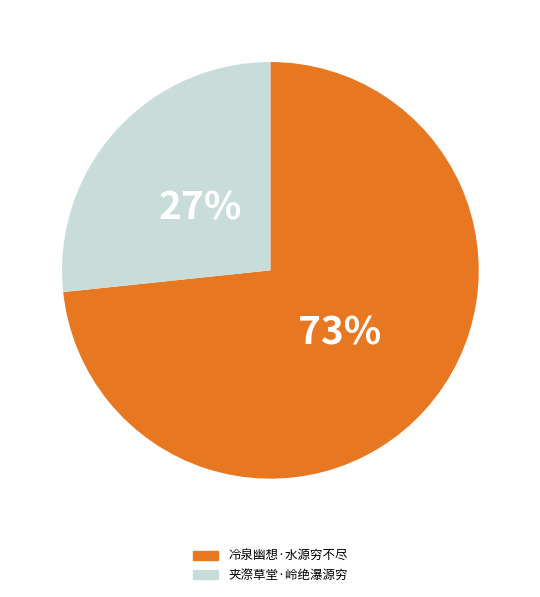

What is the ratio of the value at 夹漈草堂·岭绝瀑源穷 to the value at 冷泉幽想·水源穷不尽?

0.4